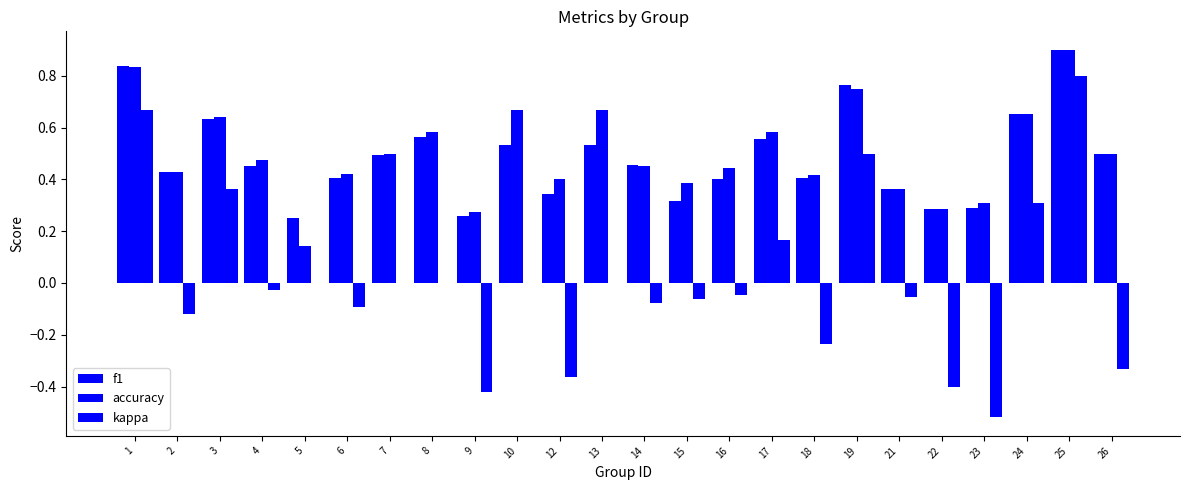

How many data points does each series have?

24